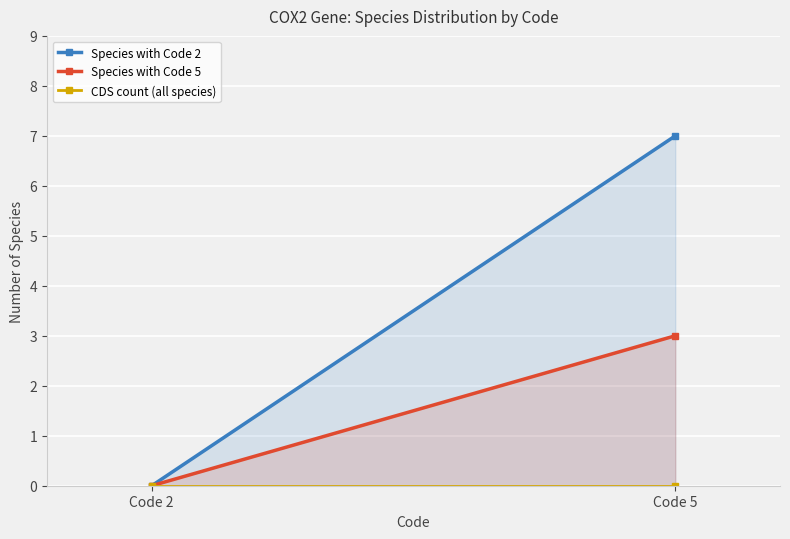

Reading left to right, what are all the values shown in this chart?

Species with Code 2: 0	7
Species with Code 5: 0	3
CDS count (all species): 0	0